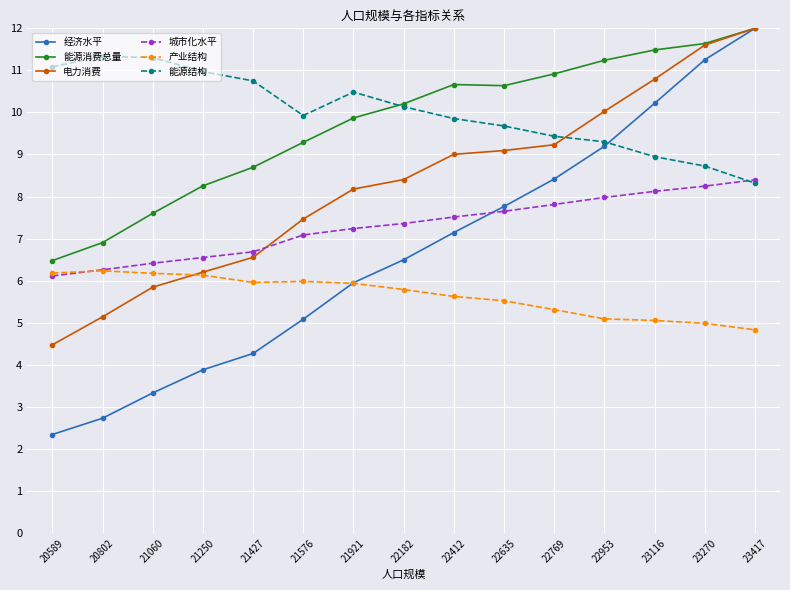

The 能源结构 series shows 5.4 at 22769. True or false?

False